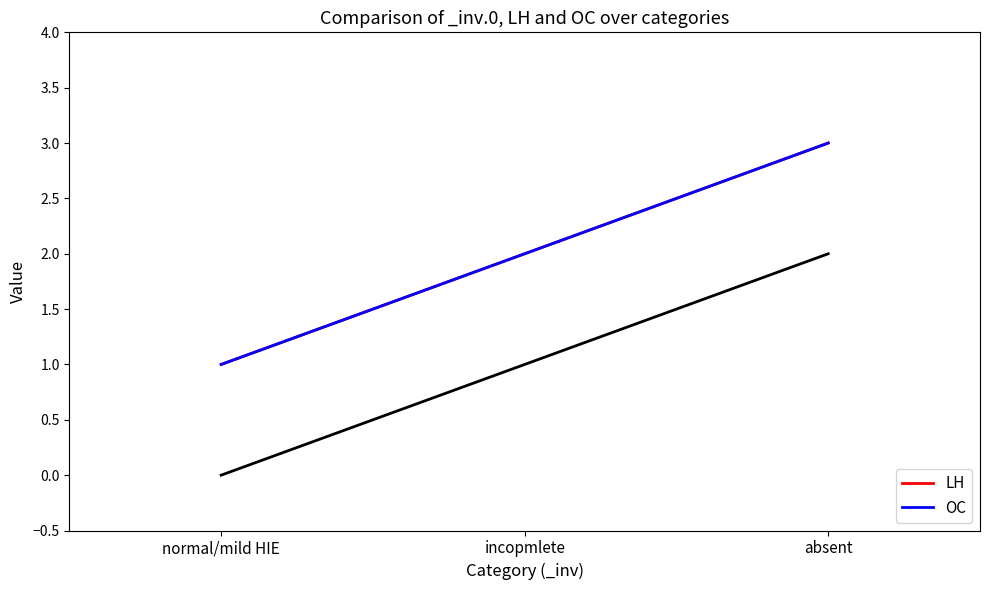

Is it true that OC equals 1 at normal/mild HIE?

True